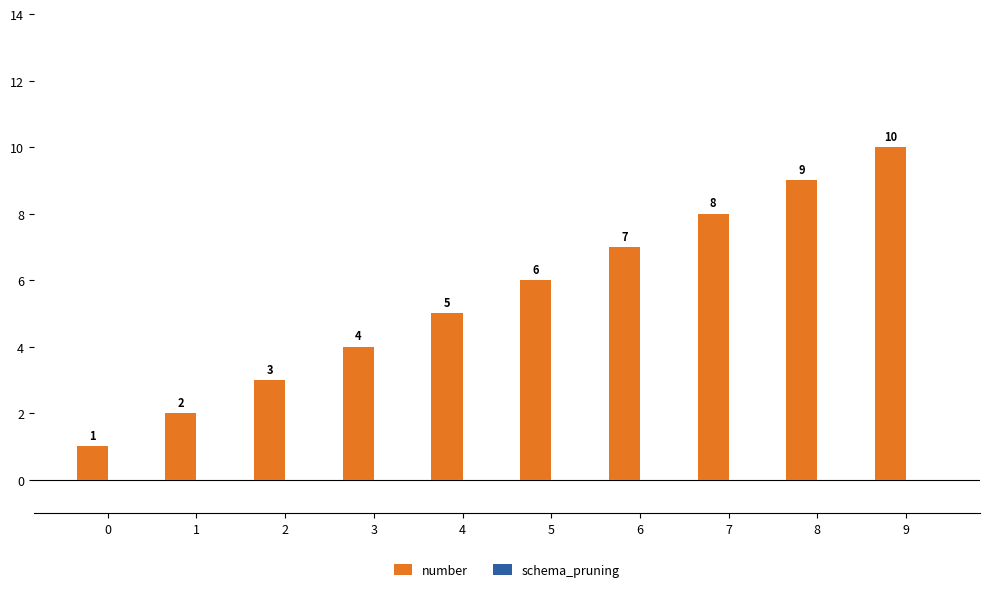

How many categories are shown in the chart?

10